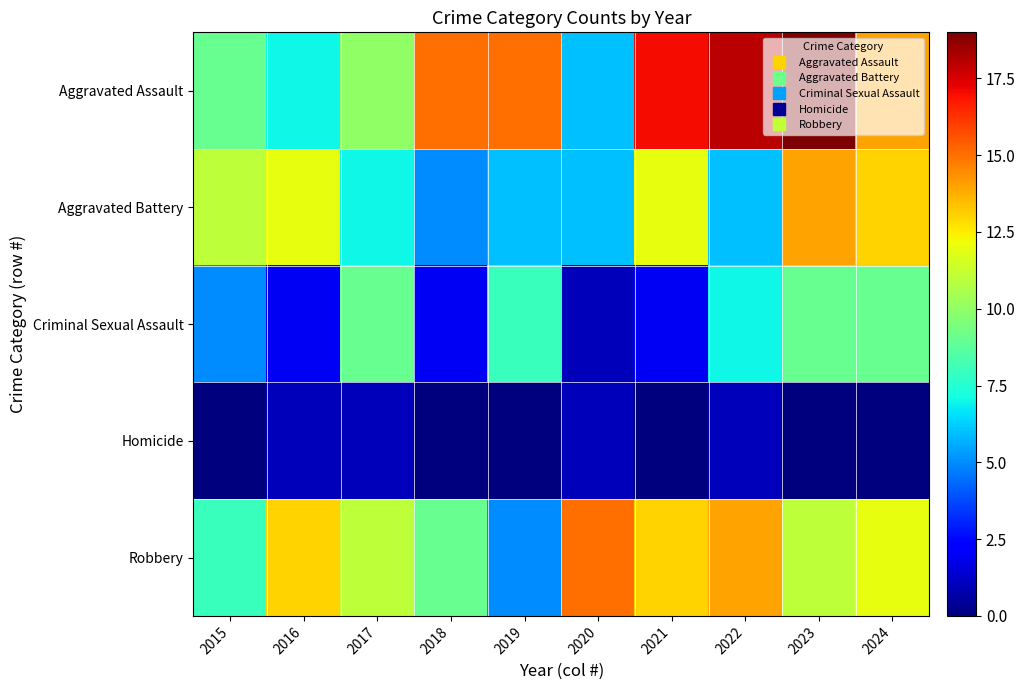

At 2018, list the series in order from smallest to largest.

Homicide, Criminal Sexual Assault, Aggravated Battery, Robbery, Aggravated Assault